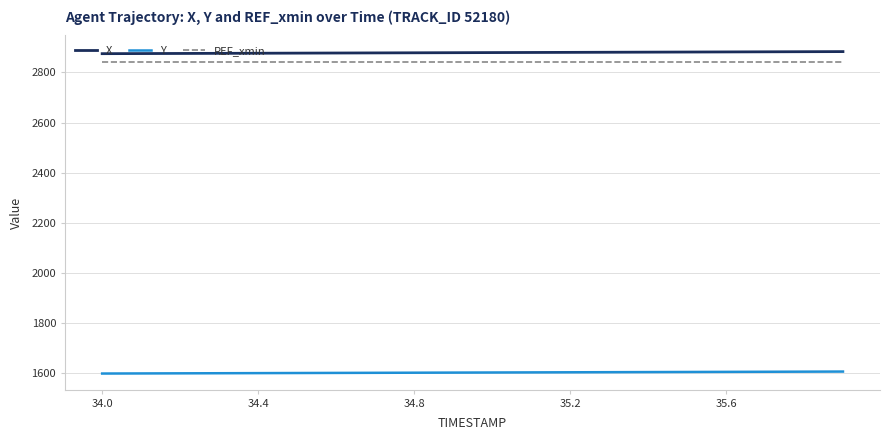

What are all the series names shown in the legend?

X, Y, REF_xmin